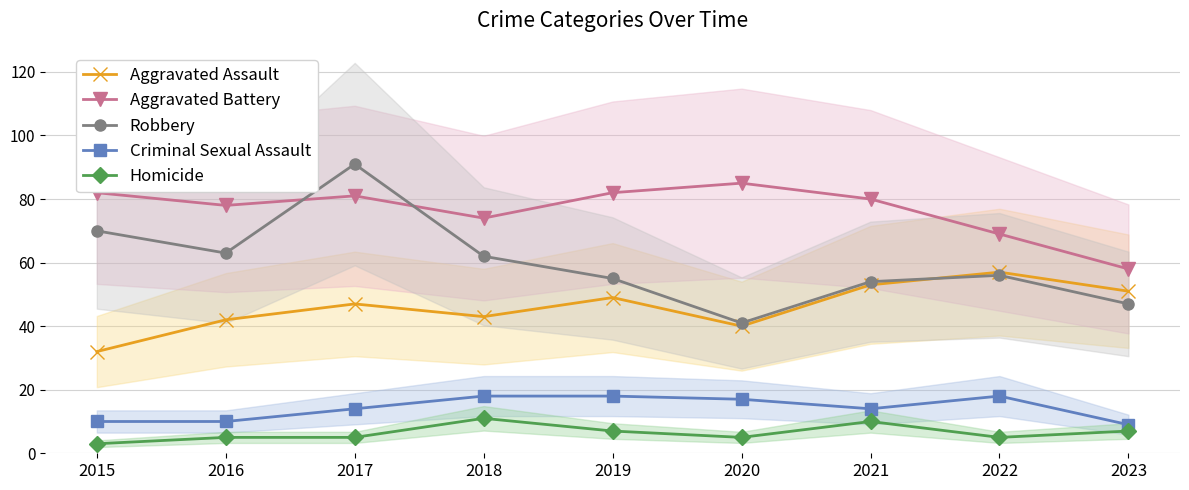

What is the maximum value shown in the chart?

91